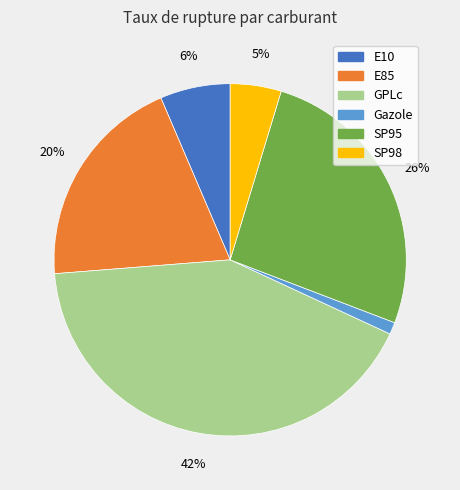

Which has a higher value, GPLc or E85?

GPLc